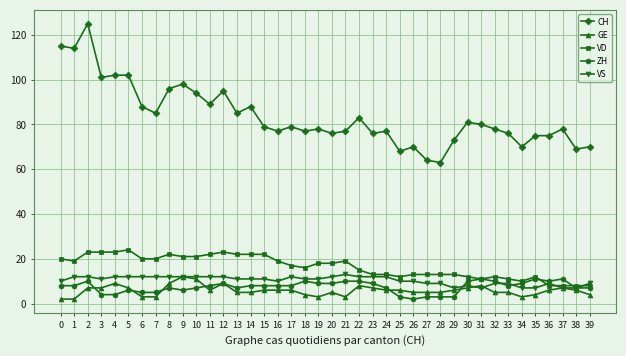

True or false: GE has more than 2 interior local peaks.

True